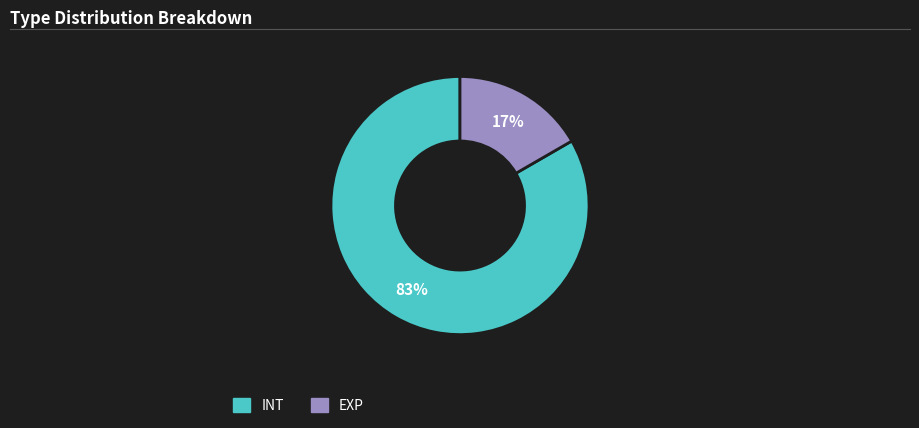

The EXP slice represents 17% of the pie. True or false?

True